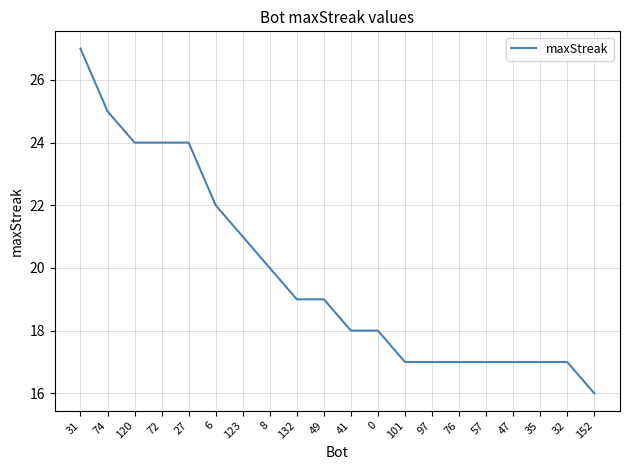

What is the sum of all values?

396